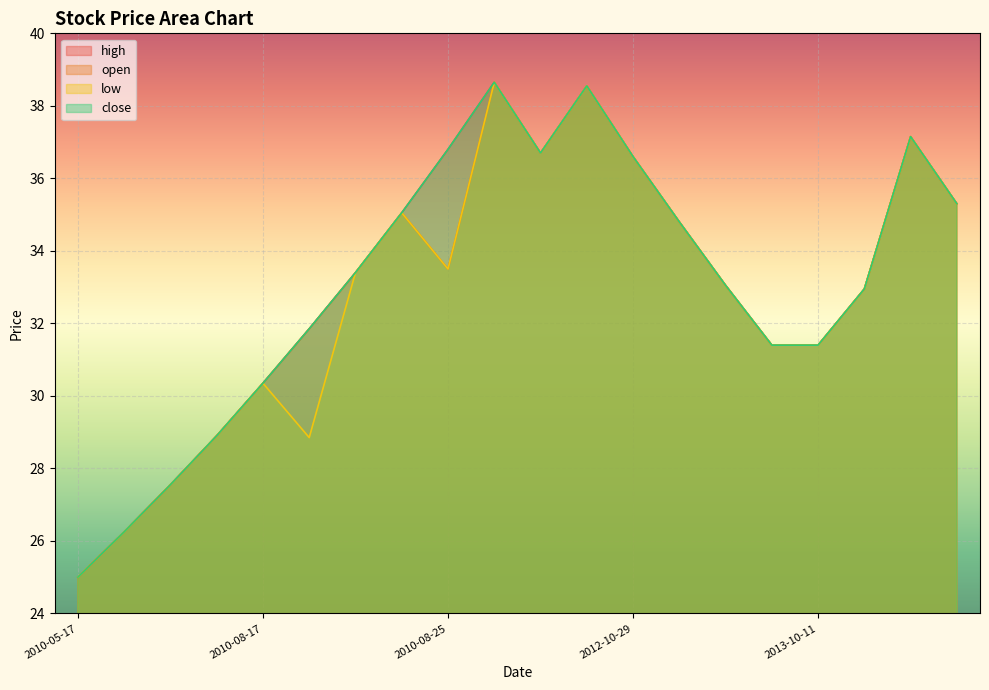

At how many categories does at least one series exceed 34?

9